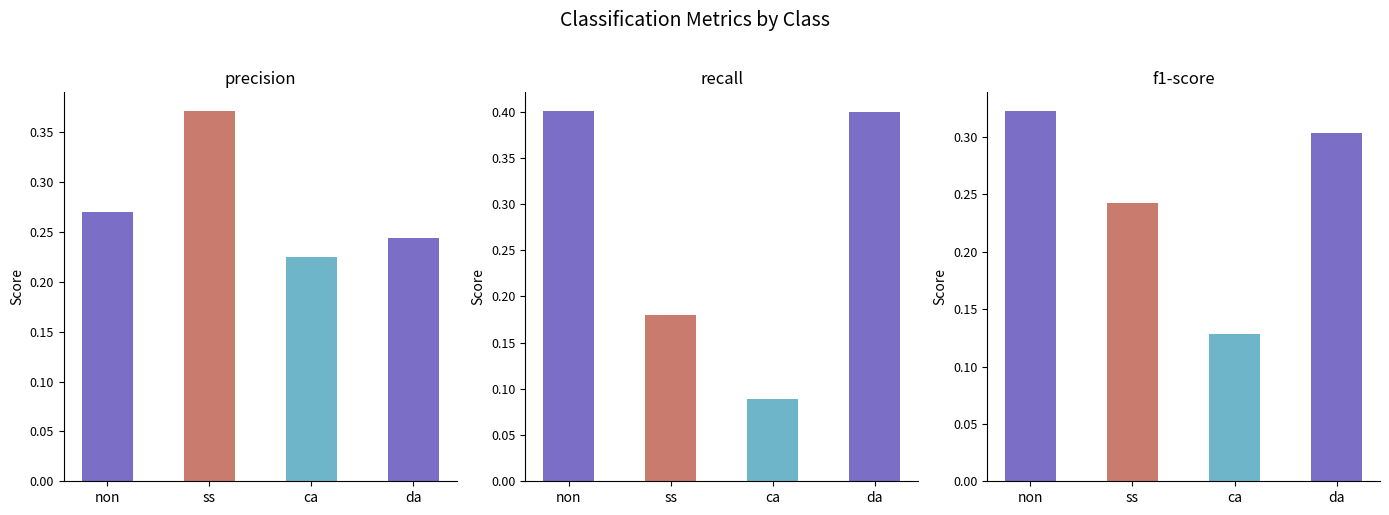

Which category has the highest value across all series?

non